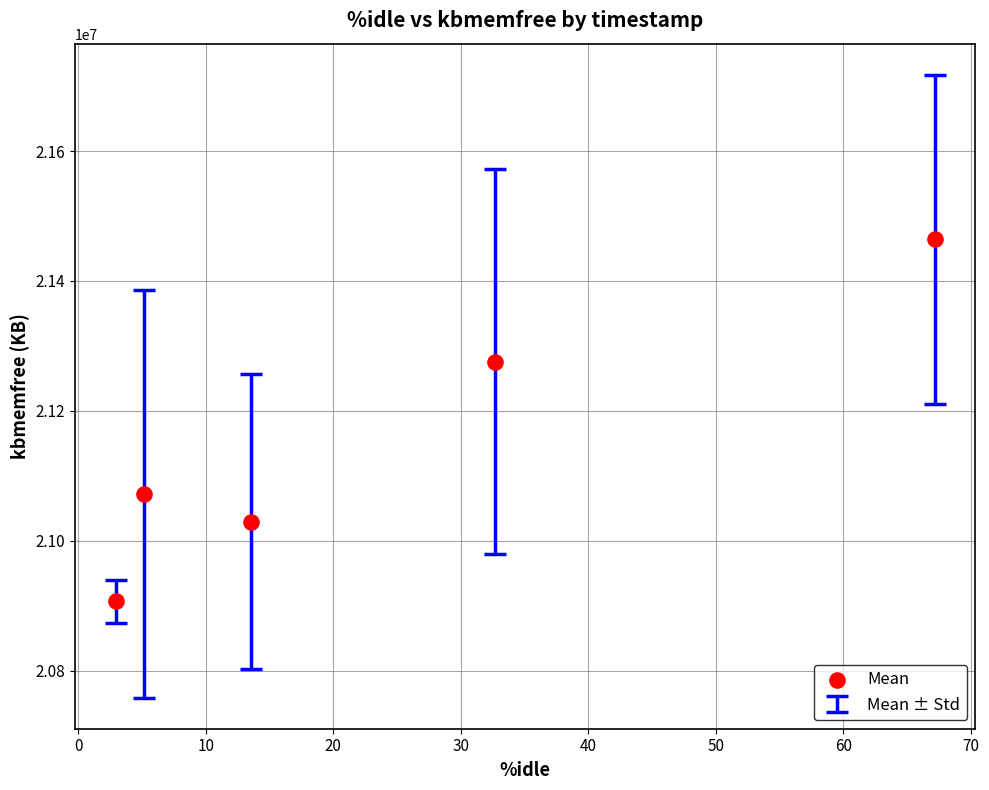

What Y value in the scatter plot is closest to 21185400?

21275670.7